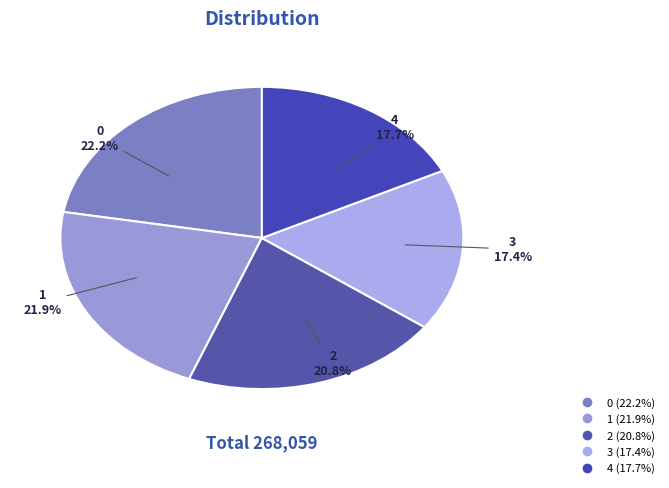

The 3 slice represents 28% of the pie. True or false?

False